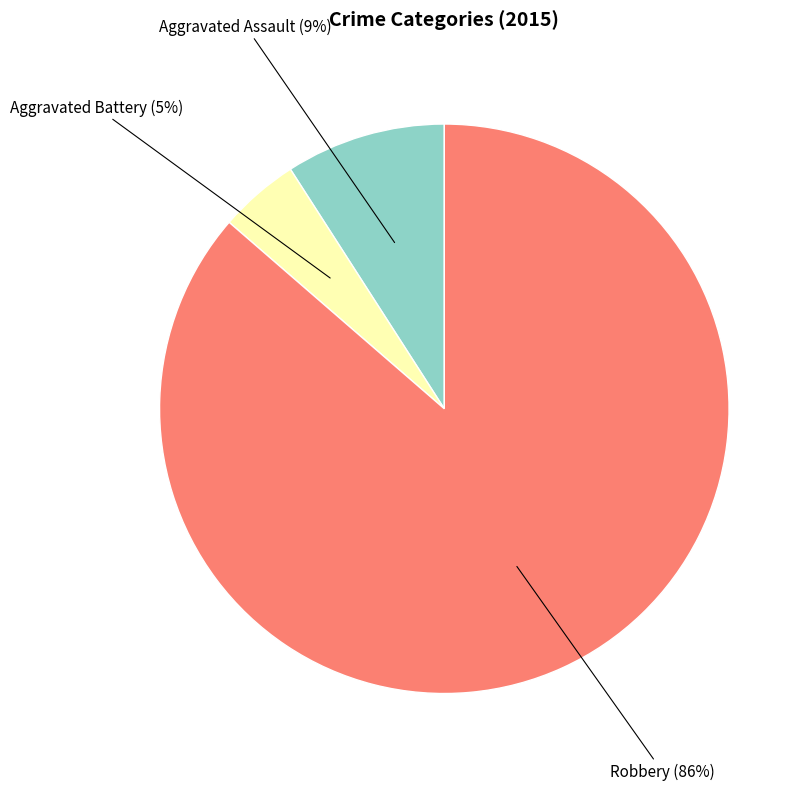

To the nearest percent, what is the average slice percentage?

33%